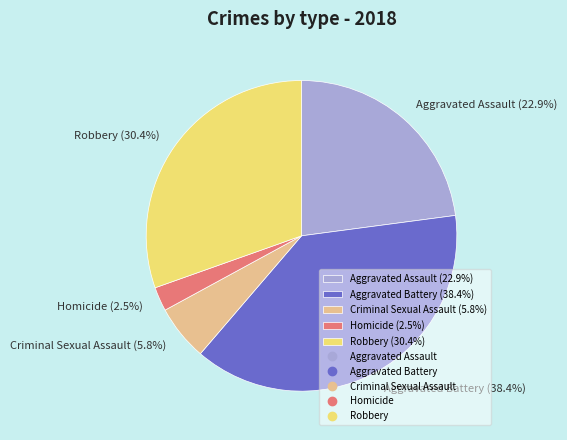

Which slice is the smallest?

Homicide